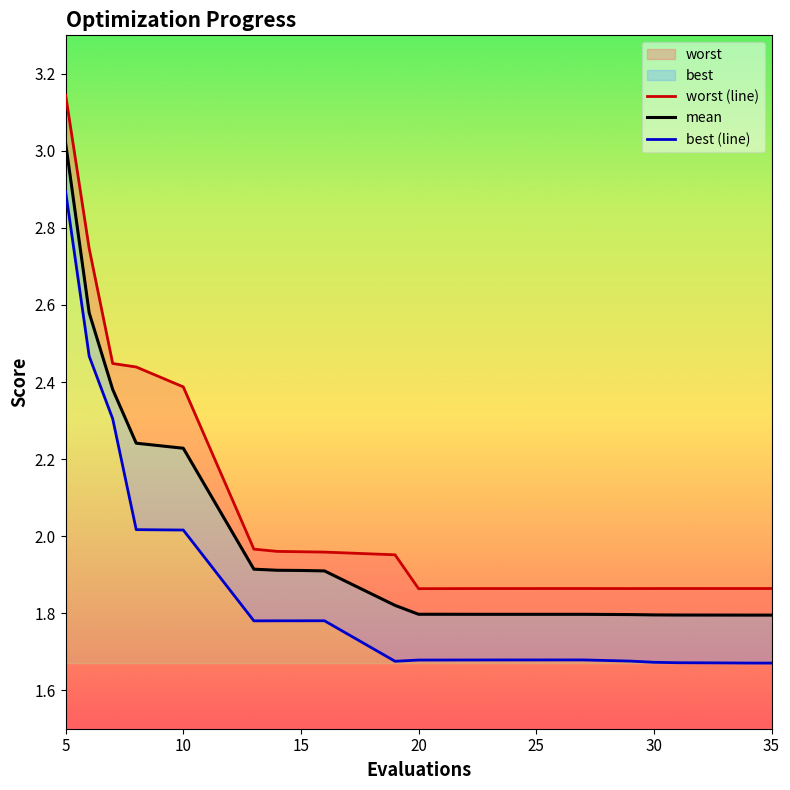

How many lines are shown in the chart?

3